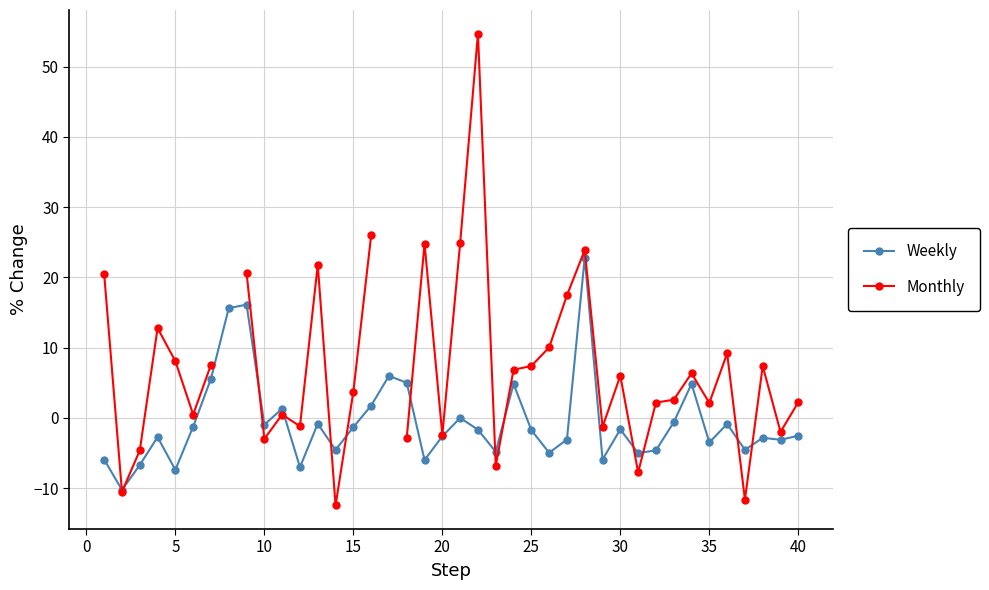

The value of Weekly at 5 is -4.1. True or false?

False